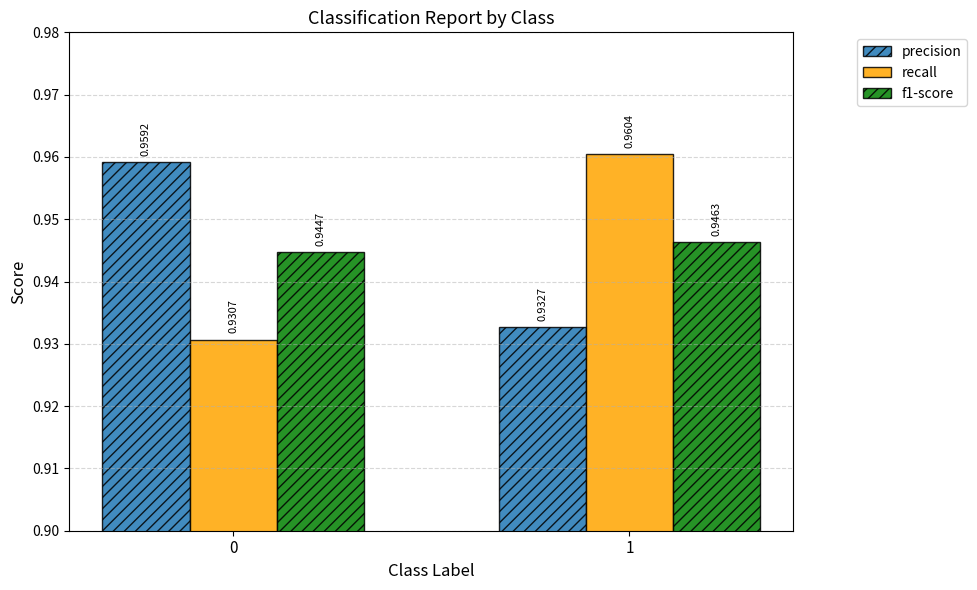

At 0, list the series in order from smallest to largest.

recall, f1-score, precision